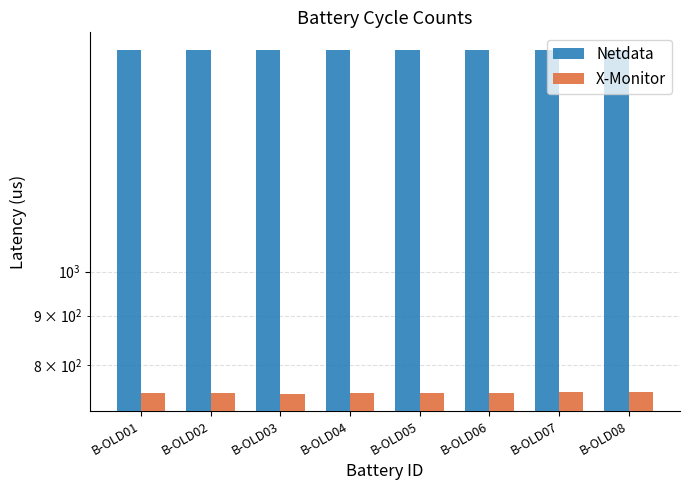

Rank the series by their average value, from highest to lowest.

Netdata, X-Monitor